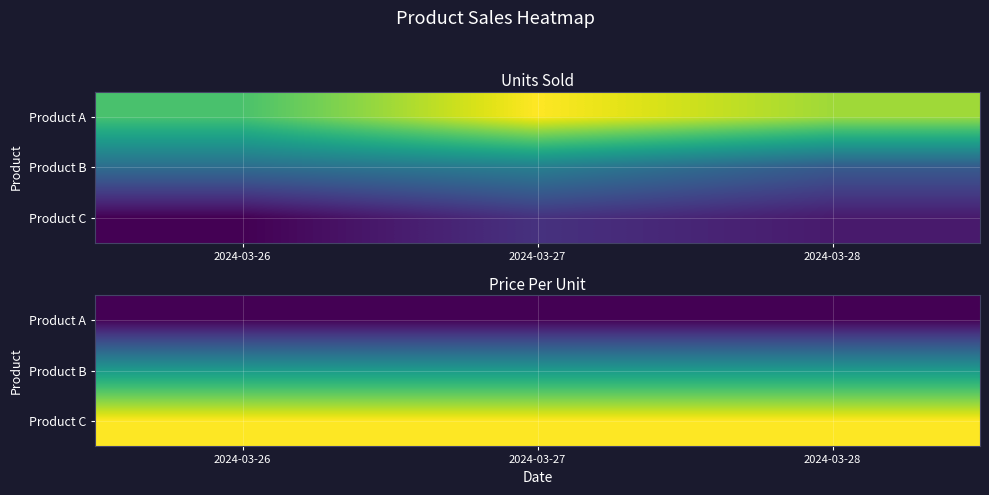

Read the Product C value at 2024-03-27.

20.2